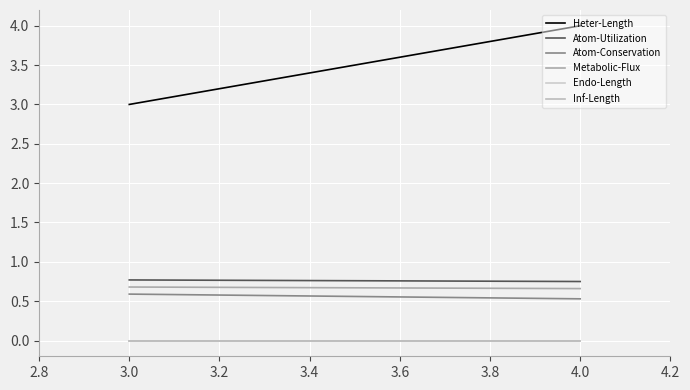

Which series has the largest range (max minus min)?

Heter-Length